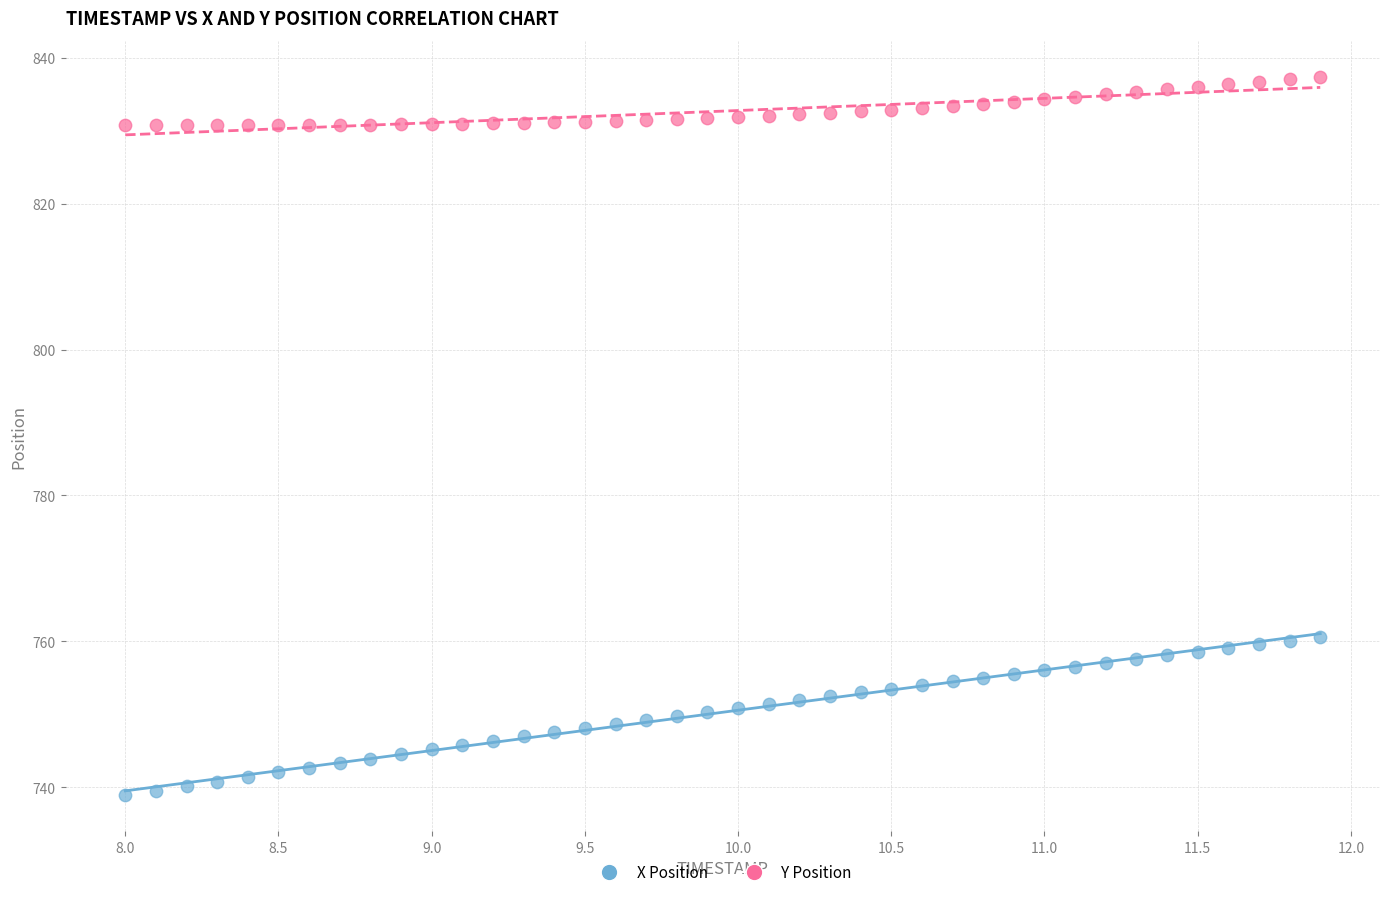

What is the X range (max minus min) for the scatter plot?

3.9